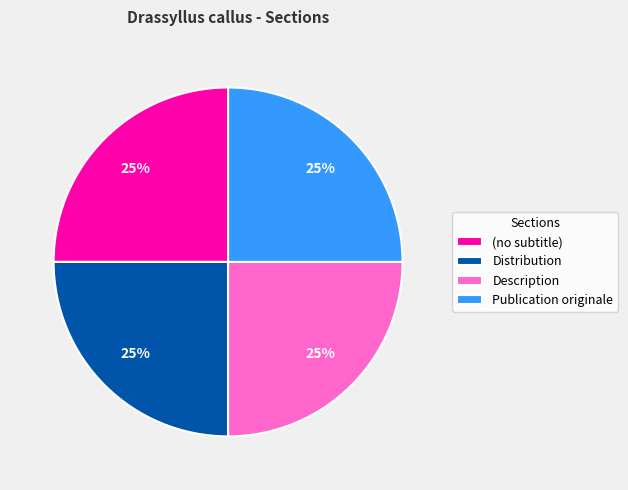

Approximately how many times larger is the value at Description compared to Publication originale?

1.0